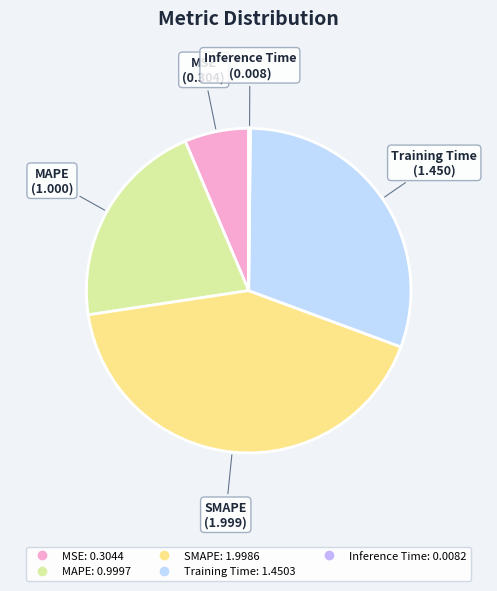

Which category has the biggest portion of the pie?

SMAPE